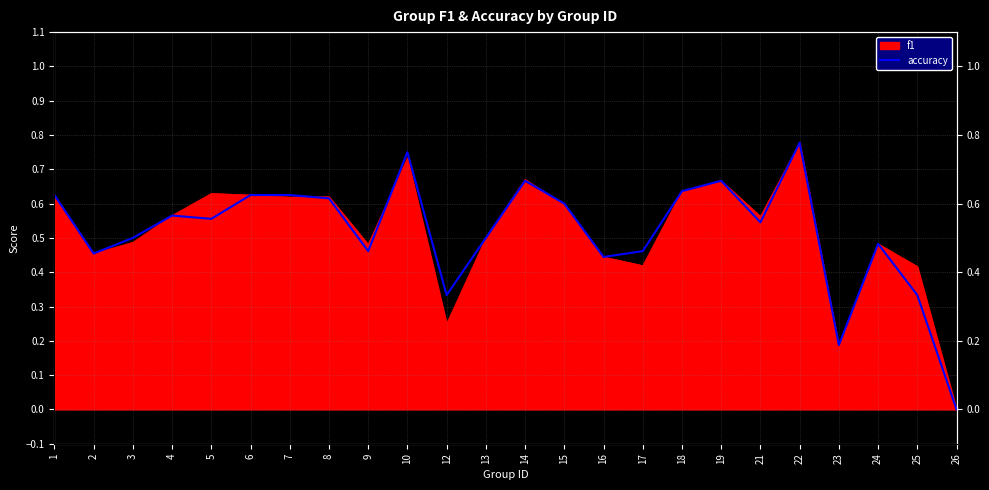

What is the value of the 17th point from the left?

0.6